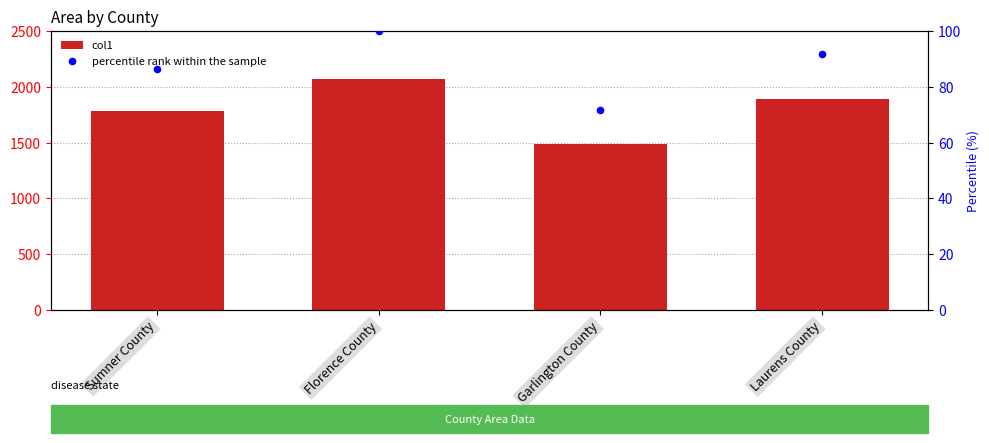

Which series reaches the maximum Y coordinate?

col1